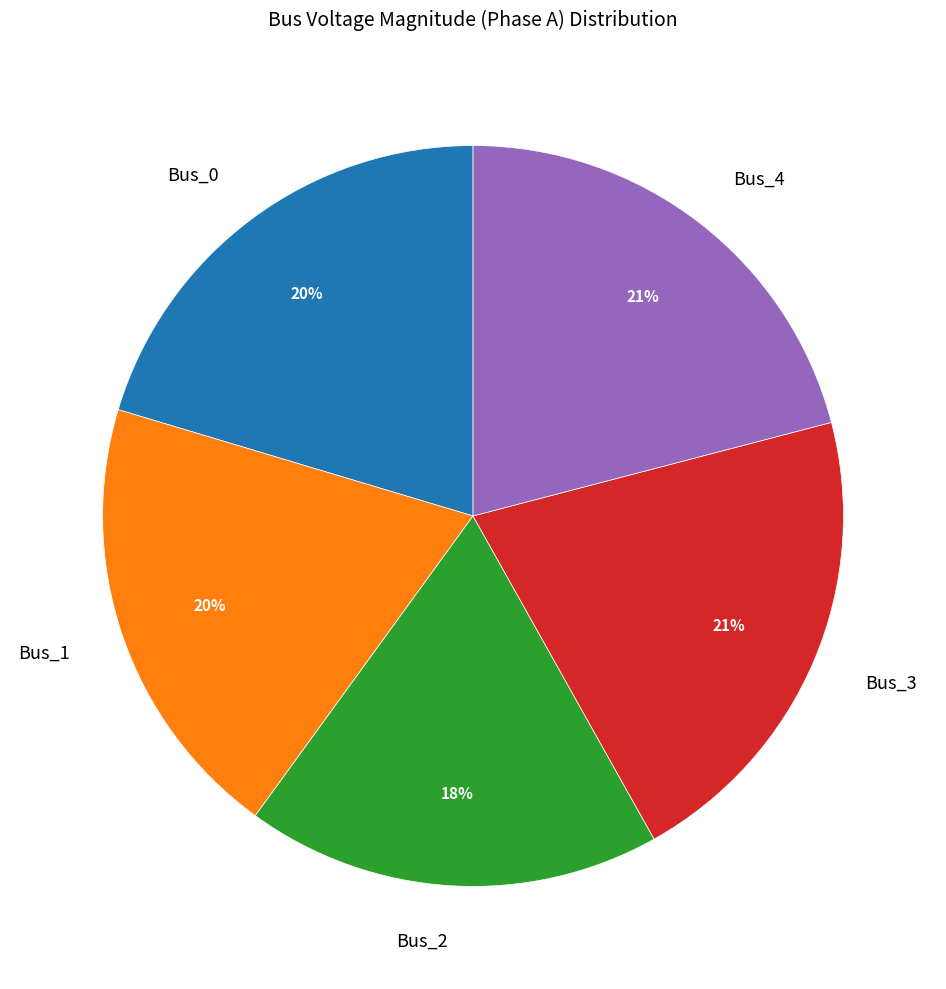

Which category has the smallest portion of the pie?

Bus_2